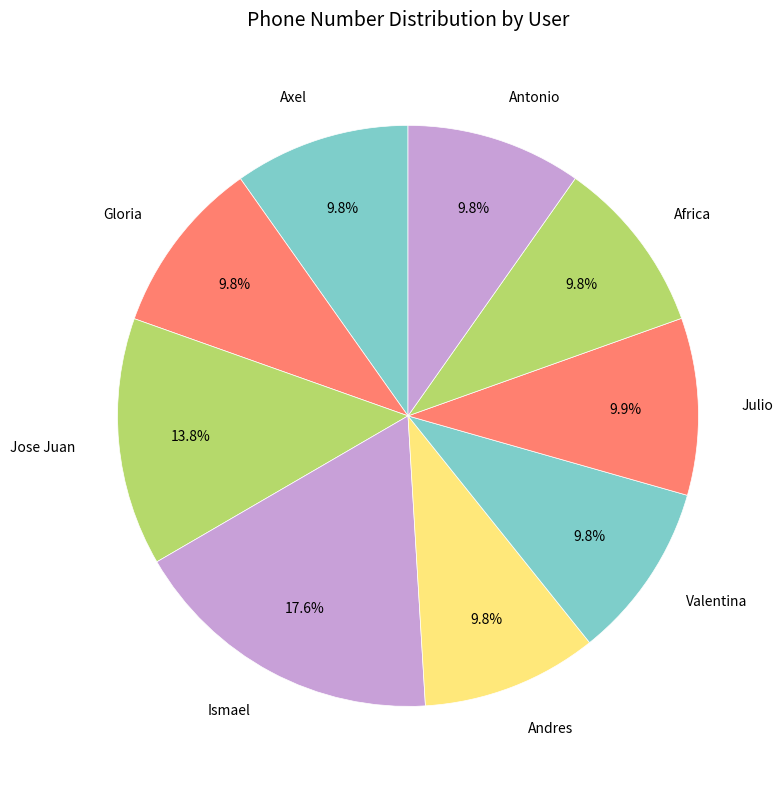

What is the ratio of the value at Gloria to the value at Andres?

1.0